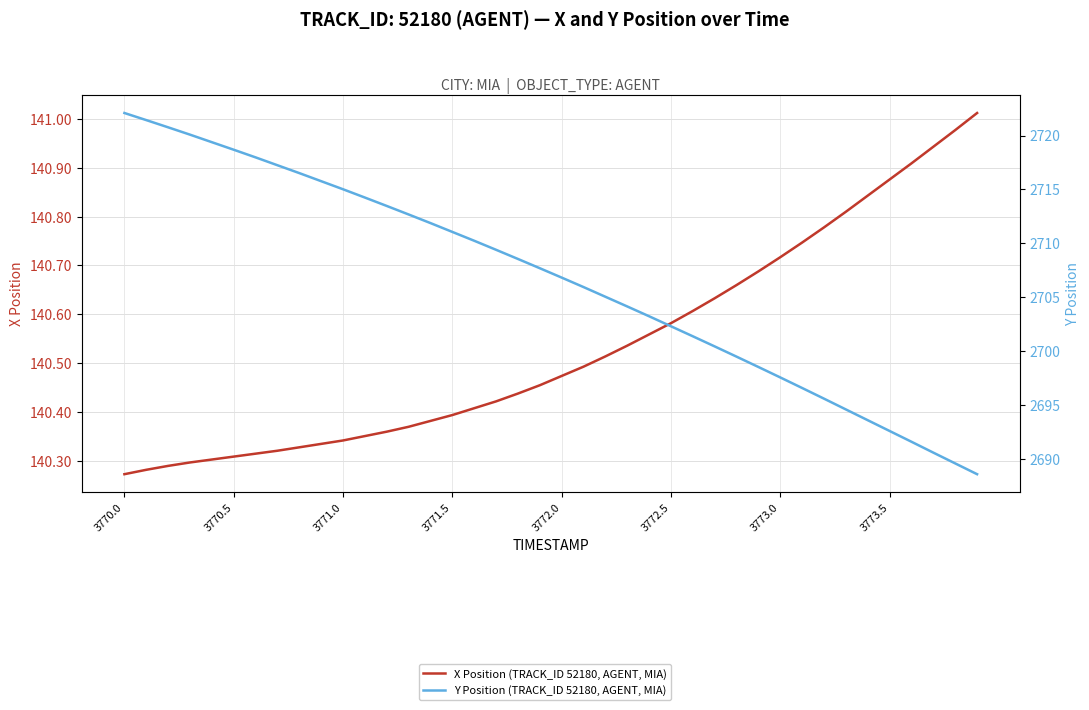

What is the label of the 37th point from the right?

3771.5